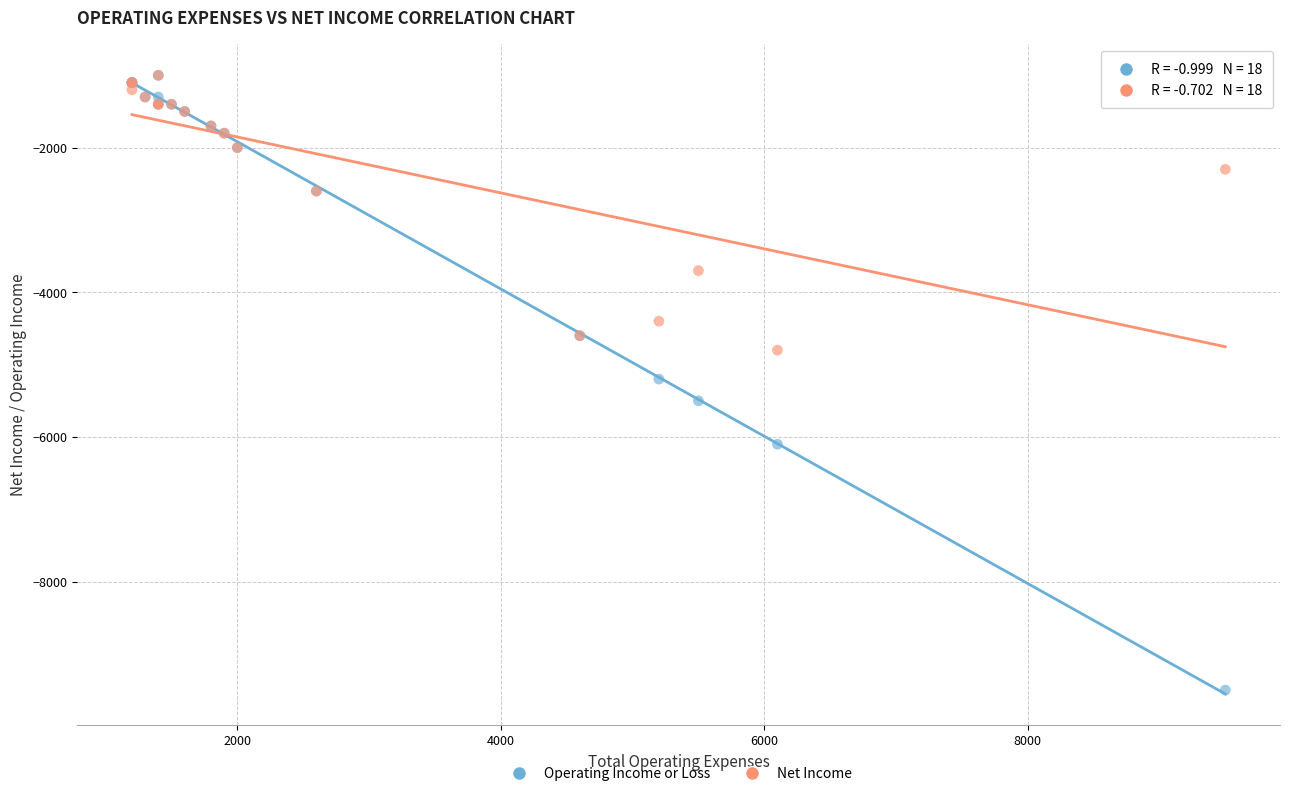

What are all the series names shown in the legend?

Operating Income or Loss, Net Income